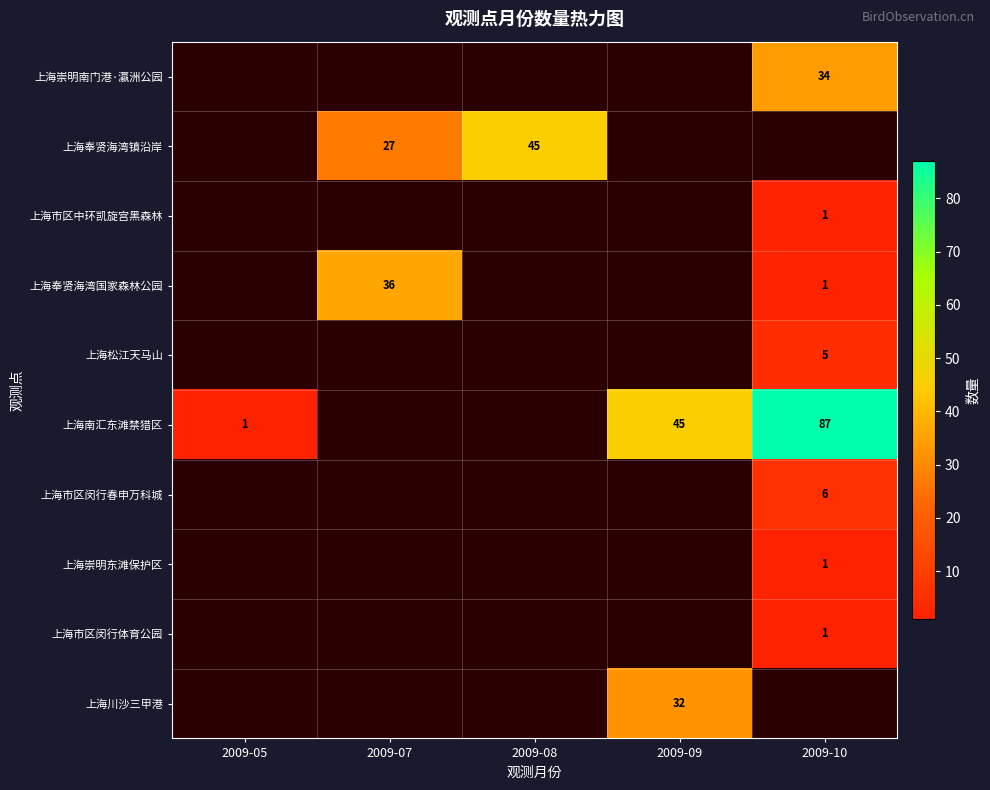

The 上海南汇东滩禁猎区 series shows 1 at 2009-05. True or false?

True